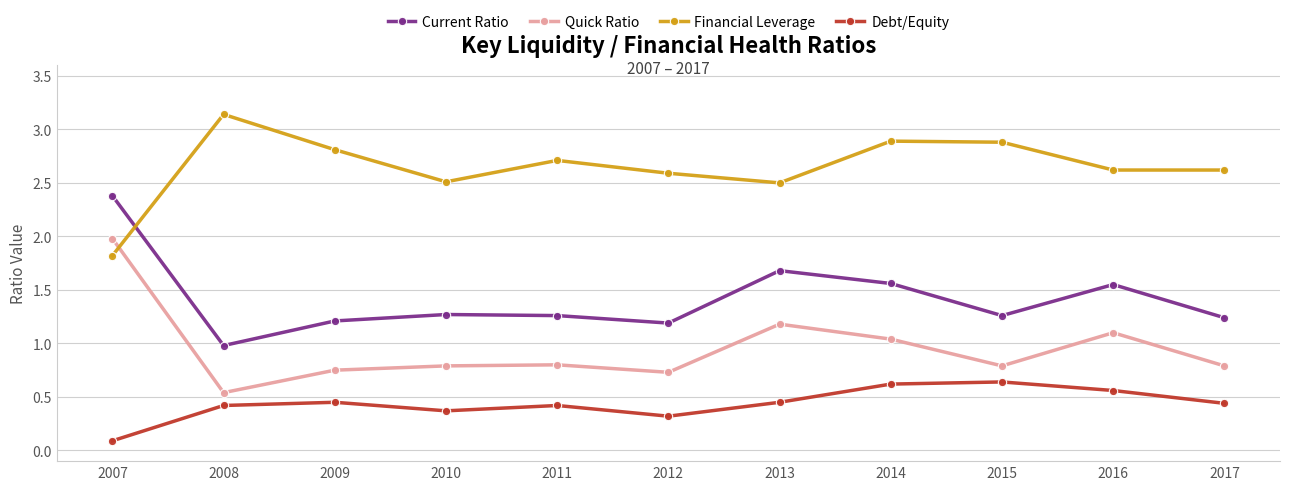

In Financial Leverage, how many points are higher than both neighbors (excluding endpoints)?

3